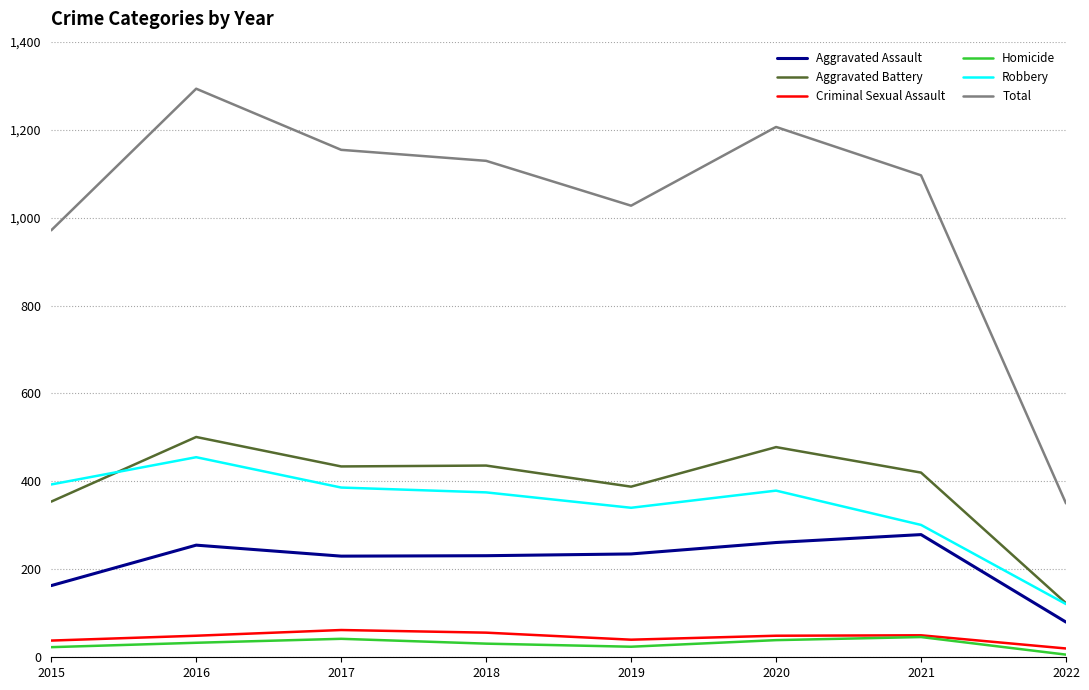

True or false: Aggravated Battery and Criminal Sexual Assault intersect in this chart.

False